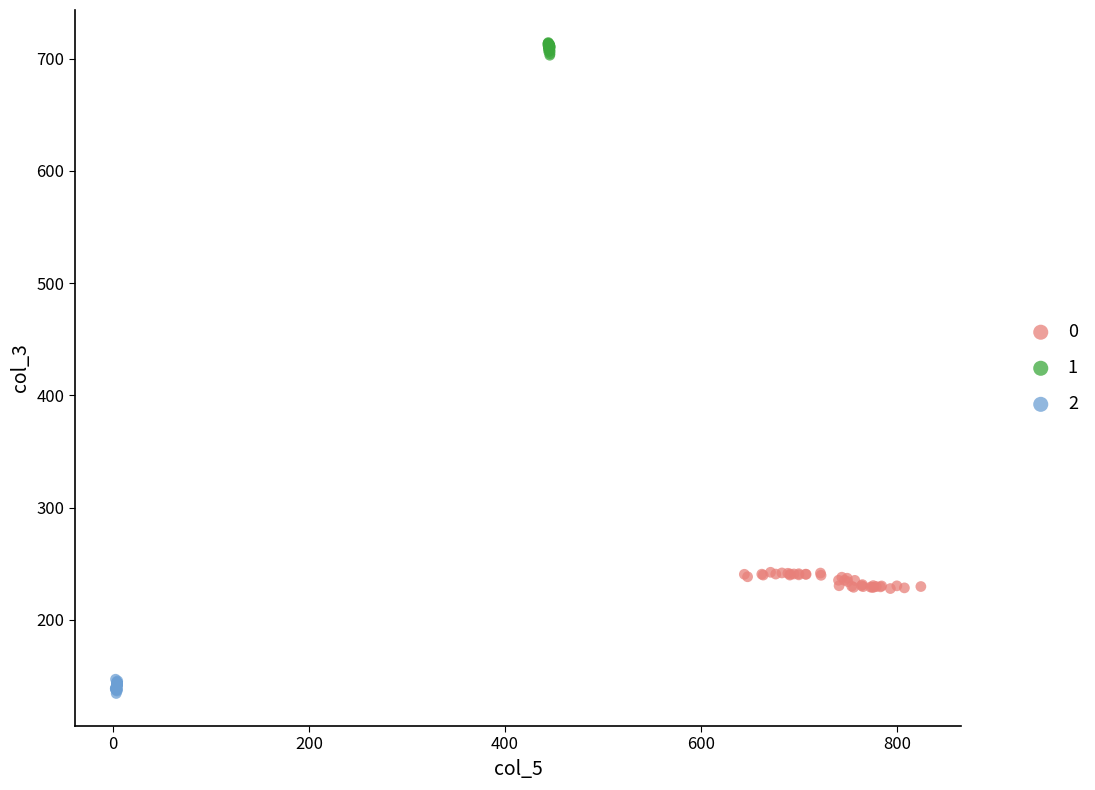

What are all the series names shown in the legend?

0, 1, 2